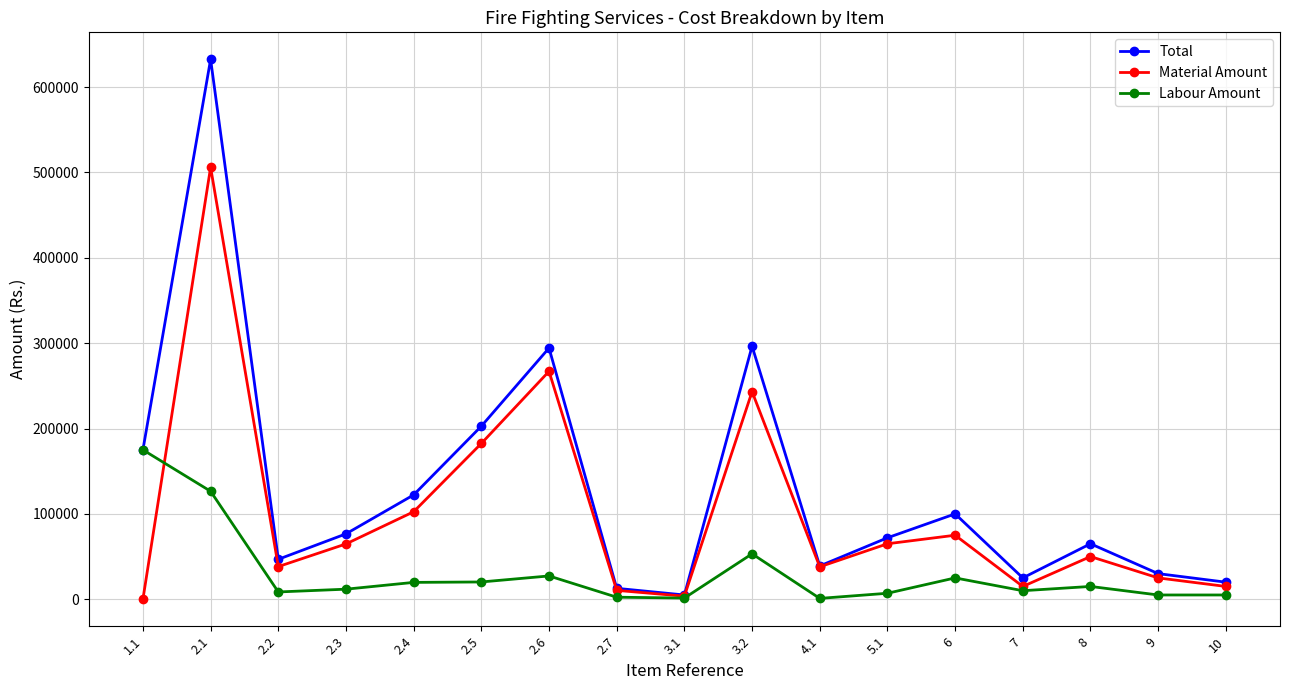

Is this an area chart (filled region under the line)?

No